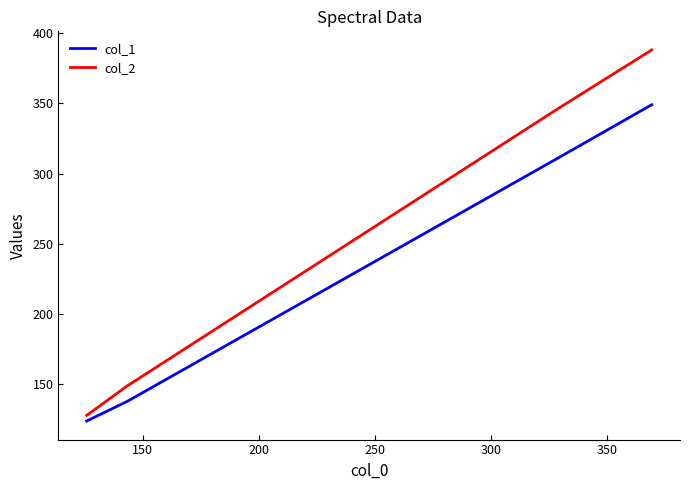

Rank the series by their average value, from highest to lowest.

col_2, col_1